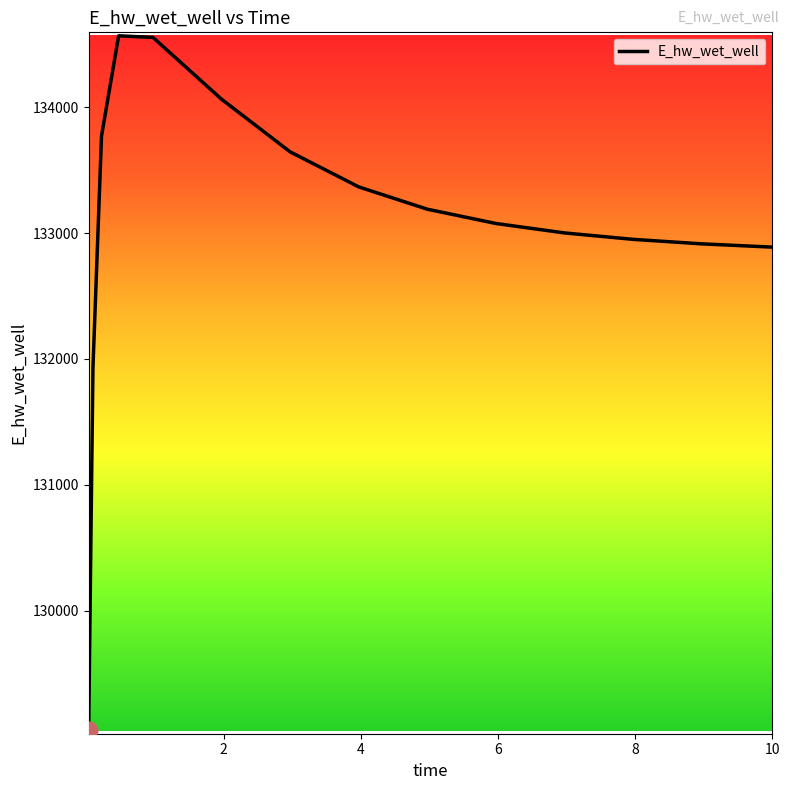

What is the difference between the maximum and minimum values?

5520.7